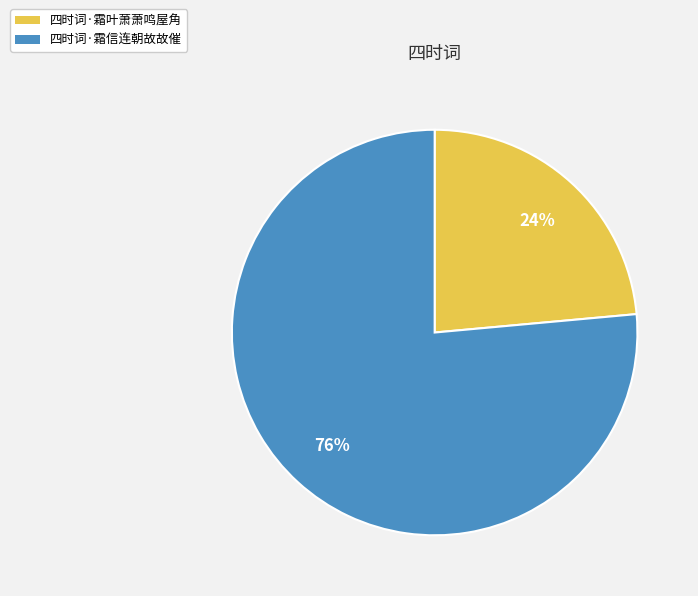

Which slice is the largest?

四时词·霜信连朝故故催